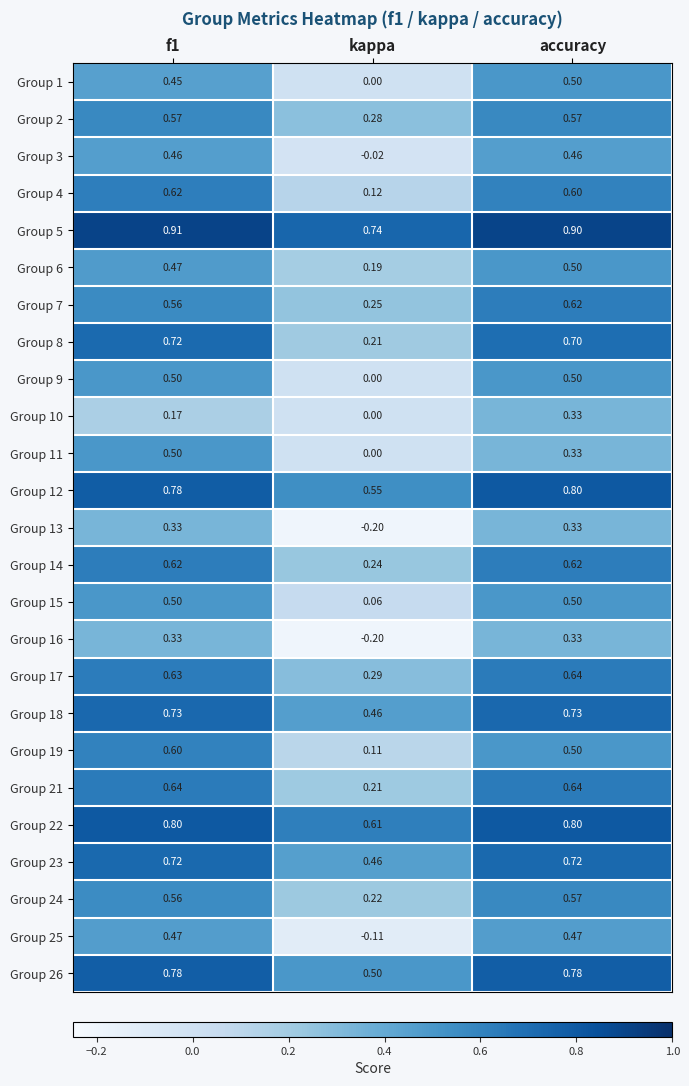

Where is Group 14 nearest to the value 0?

kappa